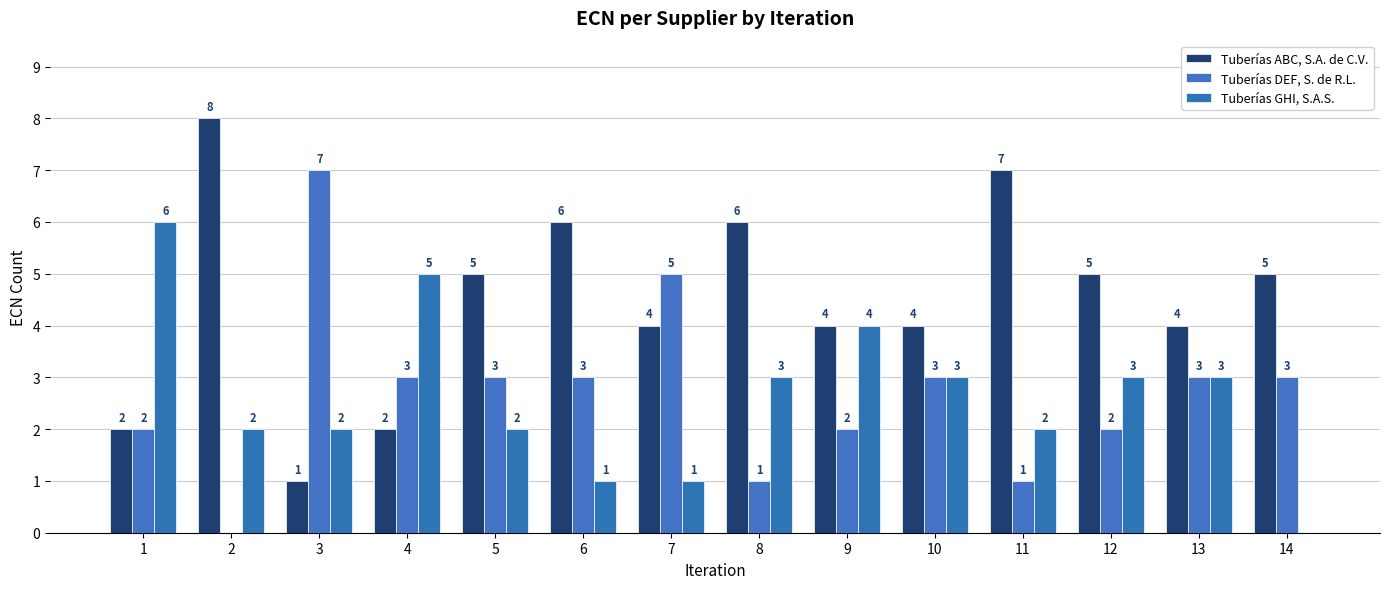

Reading left to right, what are all the values shown in this chart?

Tuberías ABC, S.A. de C.V.: 1=2	2=8	3=1	4=2	5=5	6=6	7=4	8=6	9=4	10=4	11=7	12=5	13=4	14=5
Tuberías DEF, S. de R.L.: 1=2	2=0	3=7	4=3	5=3	6=3	7=5	8=1	9=2	10=3	11=1	12=2	13=3	14=3
Tuberías GHI, S.A.S.: 1=6	2=2	3=2	4=5	5=2	6=1	7=1	8=3	9=4	10=3	11=2	12=3	13=3	14=0